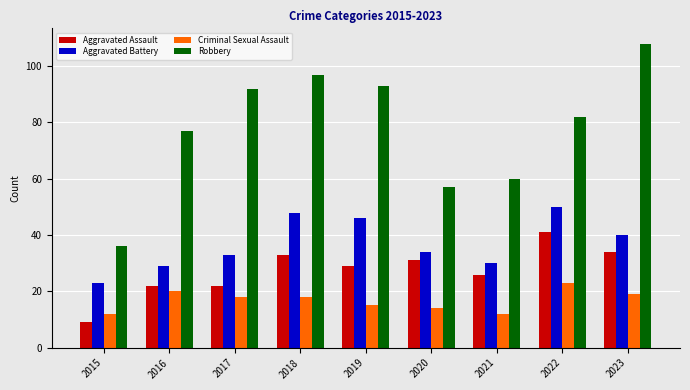

What are all the series names shown in the legend?

Aggravated Assault, Aggravated Battery, Criminal Sexual Assault, Robbery